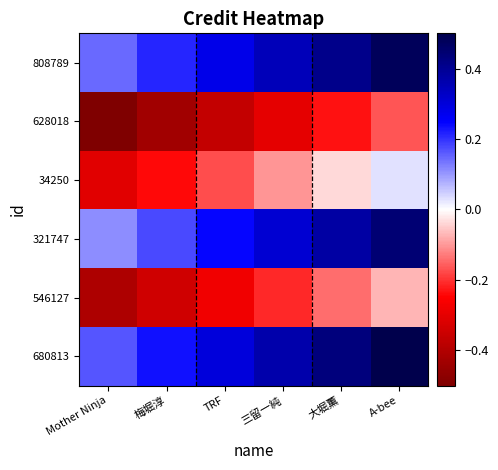

What is the total value across all series at 梅堀淳?

-0.4